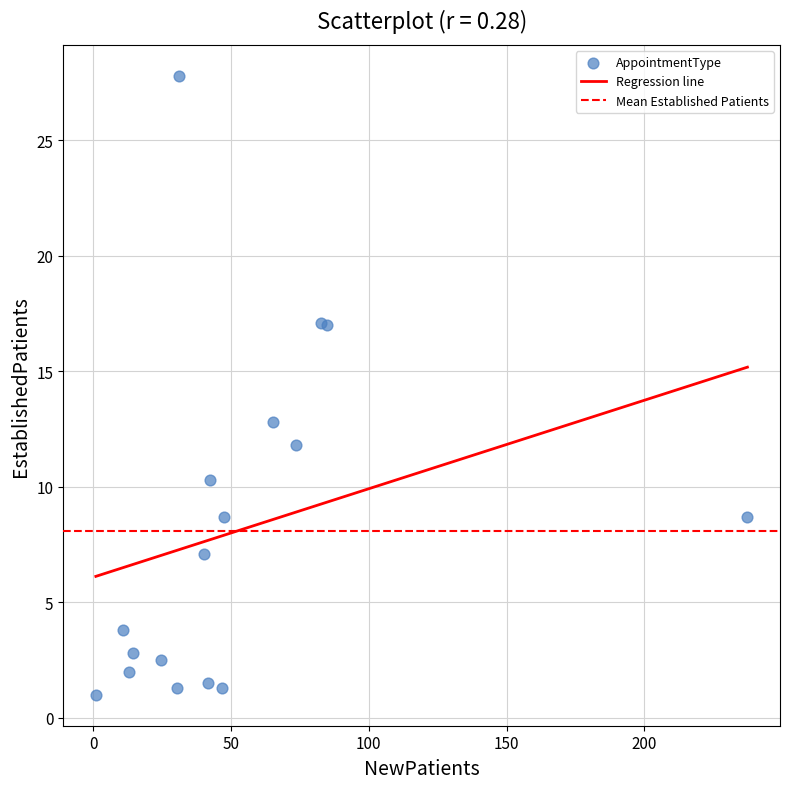

What Y value in the scatter plot is closest to 14?

12.8